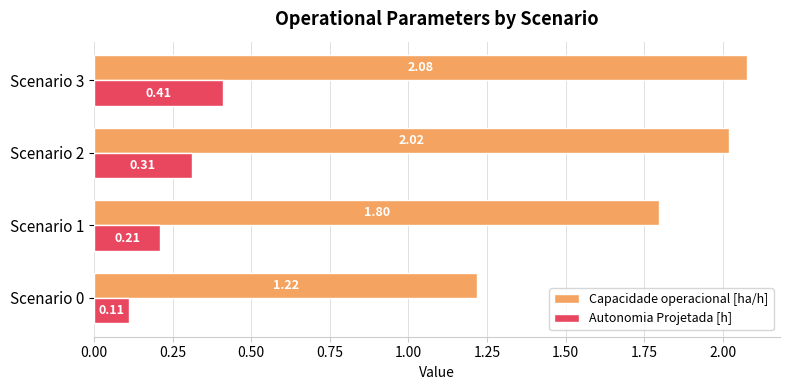

List the series in order of their overall mean, highest first.

Capacidade operacional [ha/h], Autonomia Projetada [h]